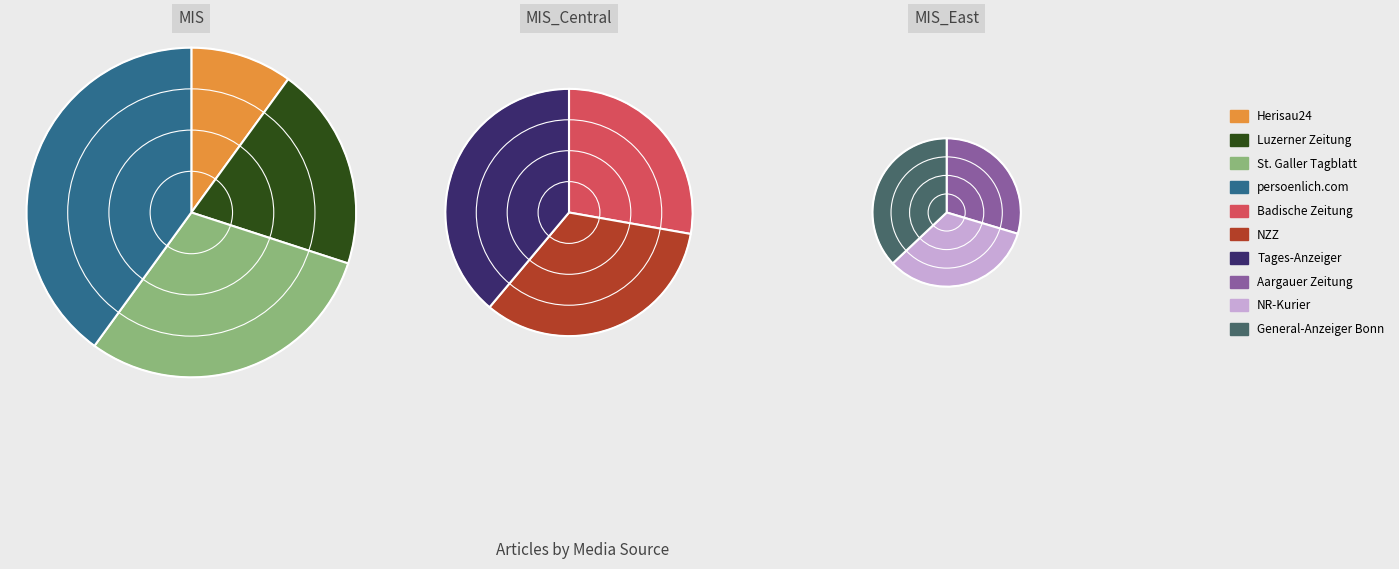

Between persoenlich.com and St. Galler Tagblatt, which is larger?

persoenlich.com